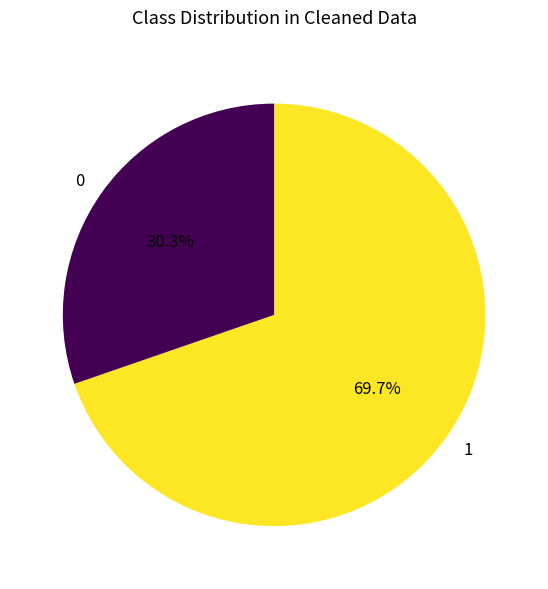

Rank the categories by value from highest to lowest.

1, 0